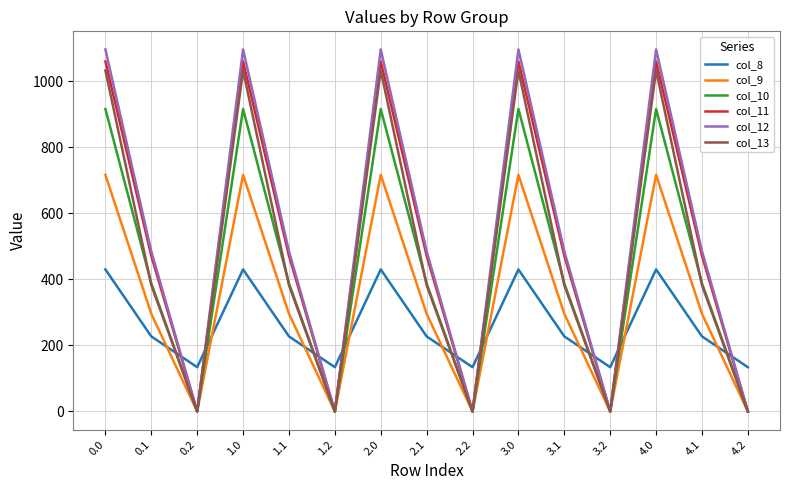

Is it true that col_13 equals 255.5 at 1.1?

False